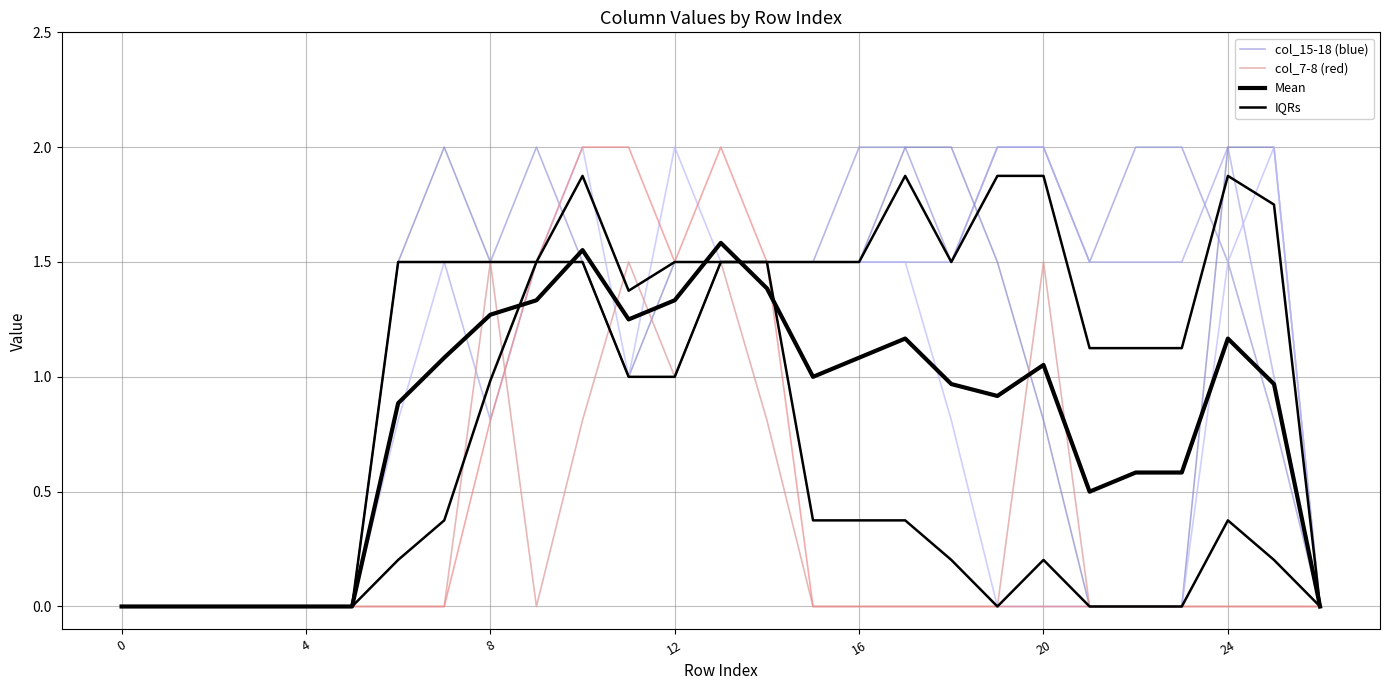

At 20, list the series in order from smallest to largest.

col_15-18 (blue), col_7-8 (red), Mean, IQRs